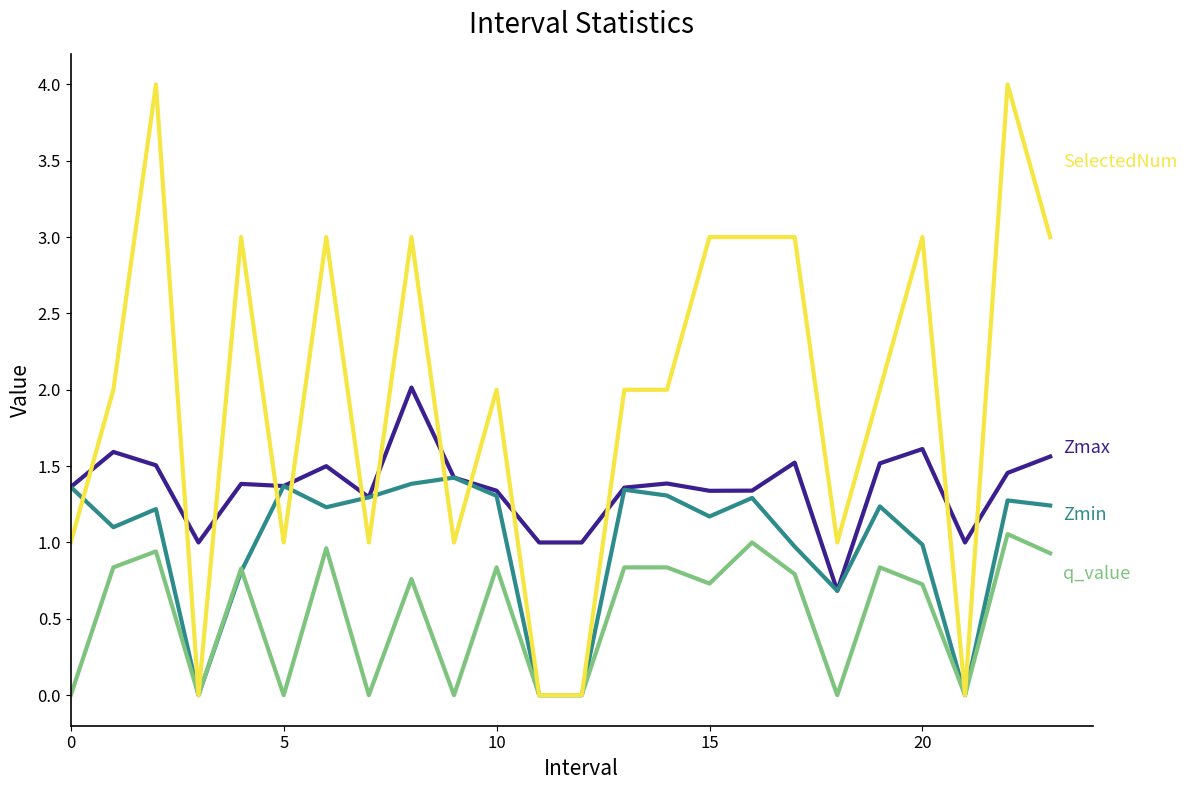

What is the maximum value shown in the chart?

4.0